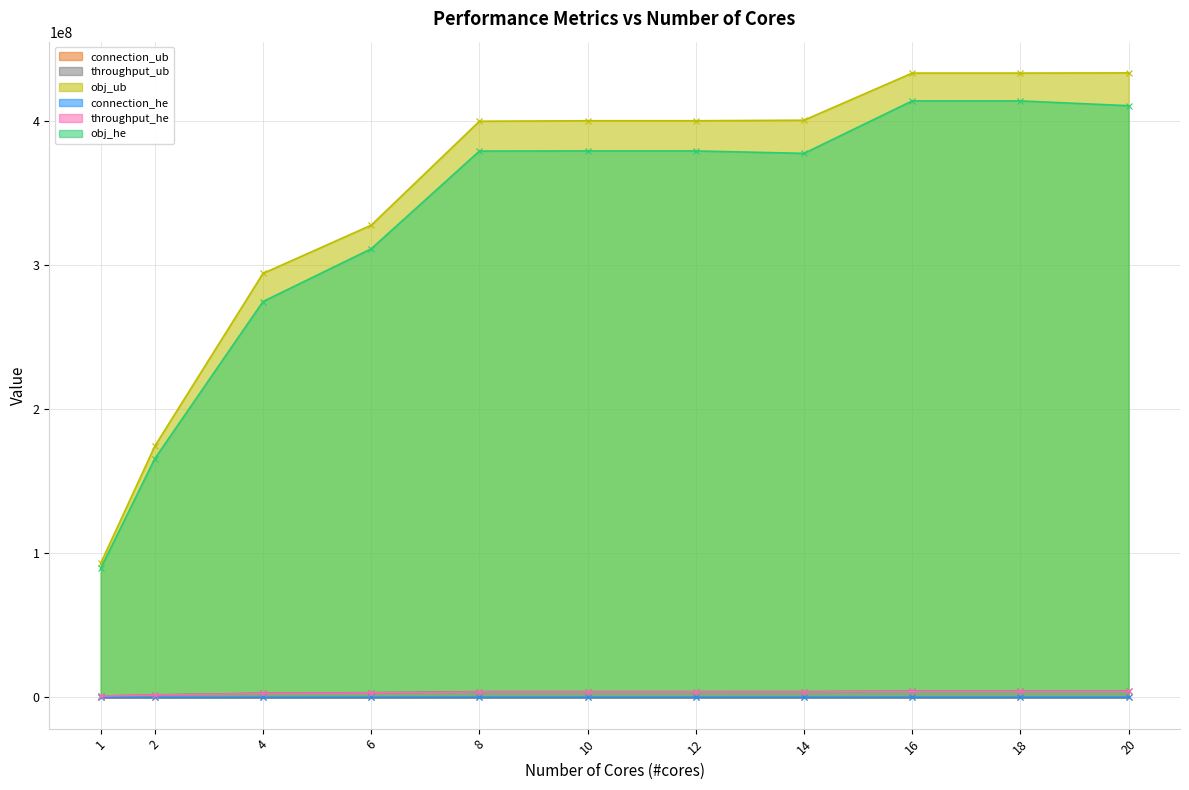

What is the total value across all series at 6?

645812707